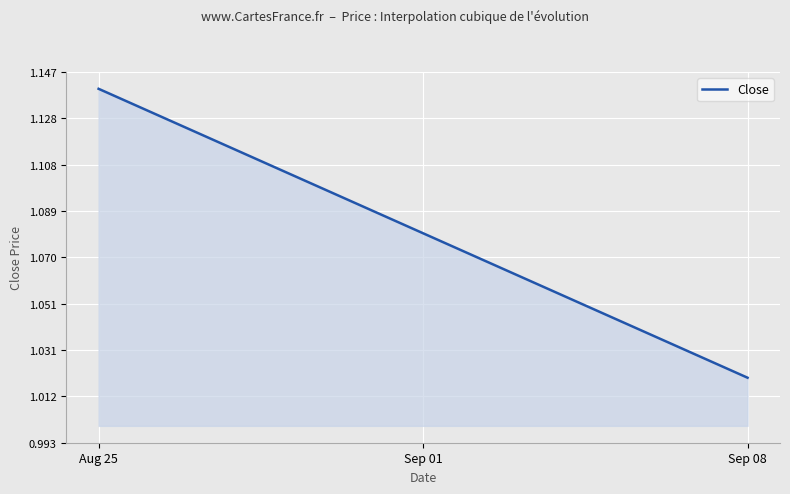

Count the values in the range 1 to 2.

300